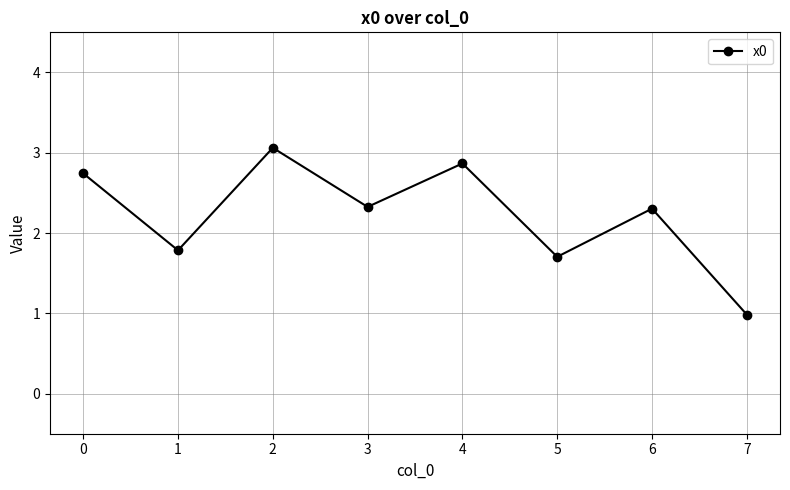

What is the greatest value displayed?

3.1